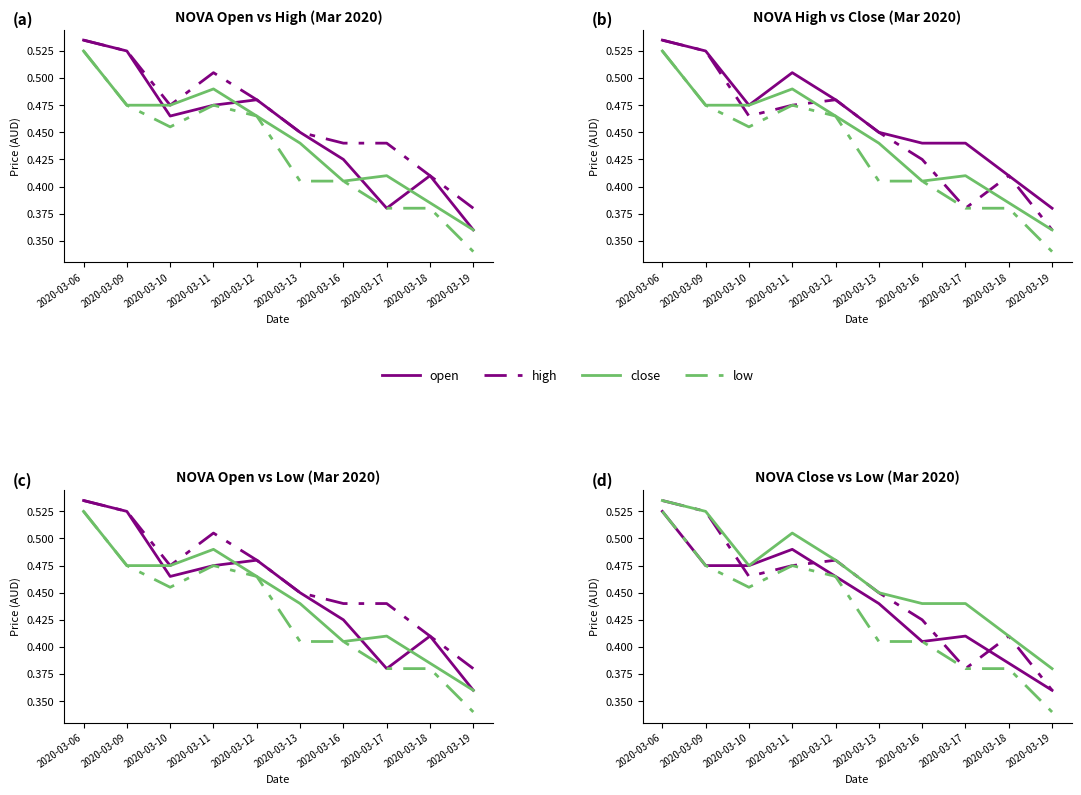

How many high values are between 0 and 1?

10